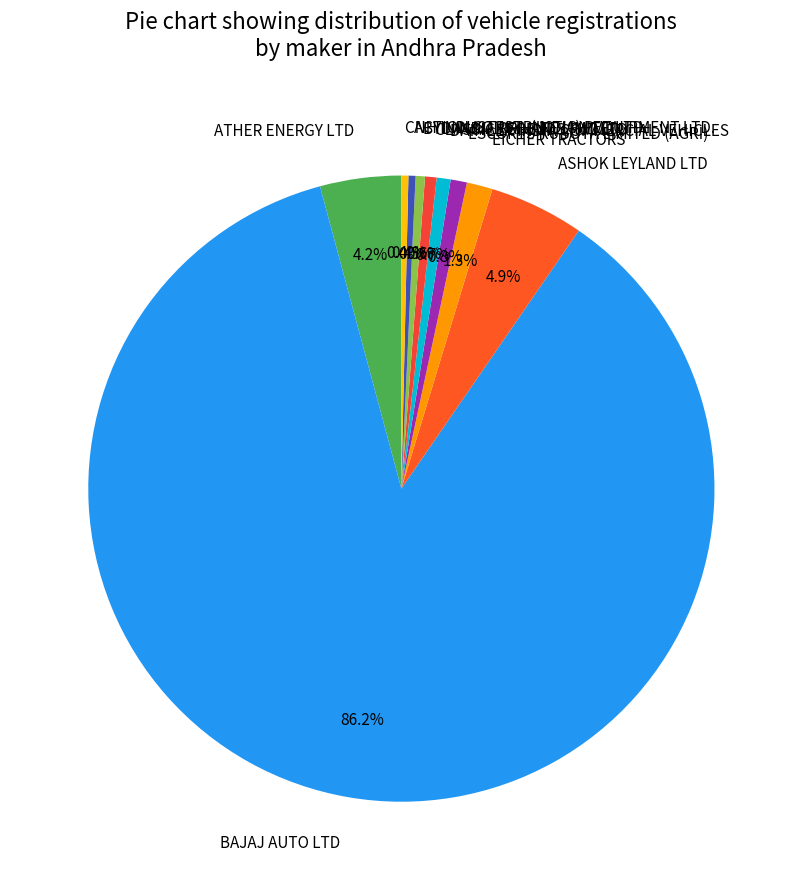

To the nearest percent, what is the average slice percentage?

10%